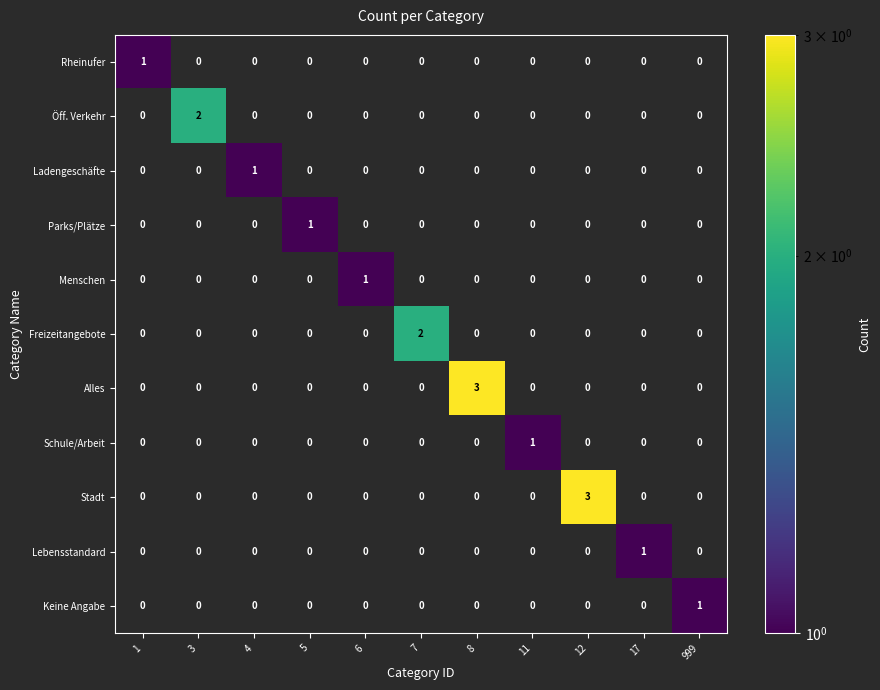

At how many categories does at least one series exceed 0?

11